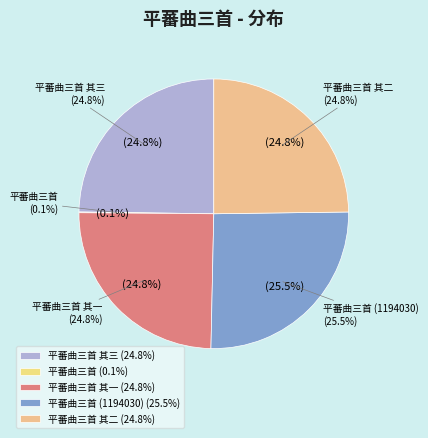

How many slices are in this pie chart?

5